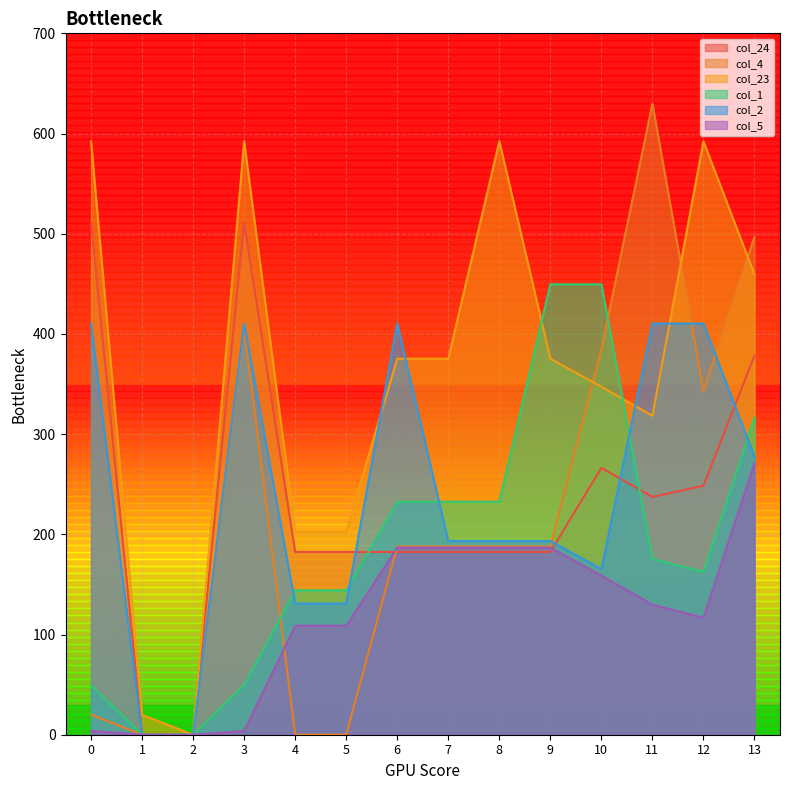

Which series has the widest spread of values?

col_4